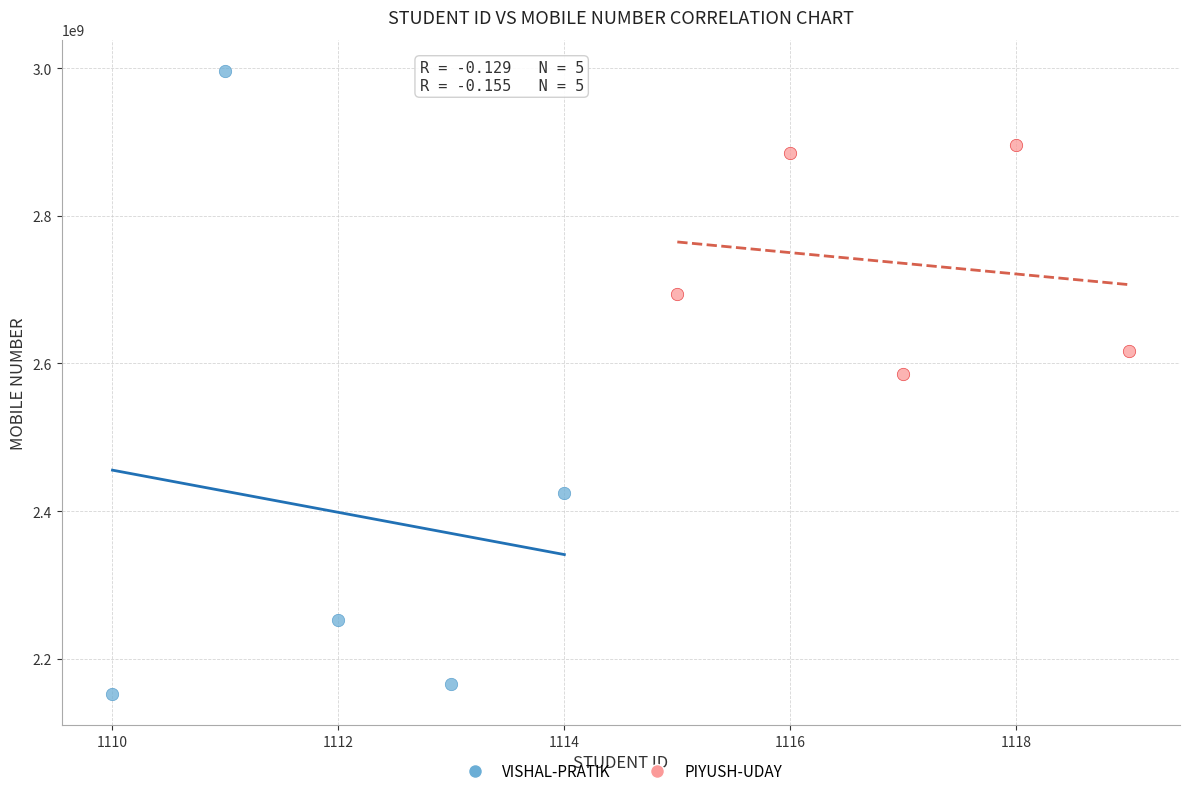

Which series contains the highest Y value?

VISHAL-PRATIK